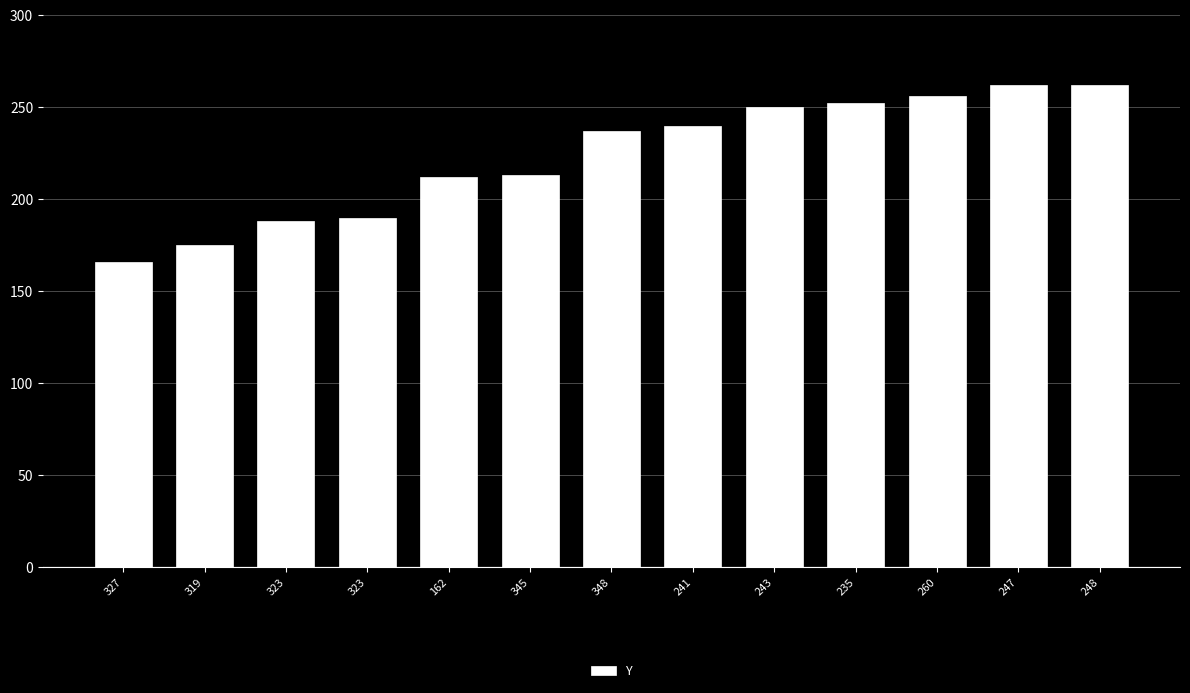

True or false: the data shows 213 at 345.

True